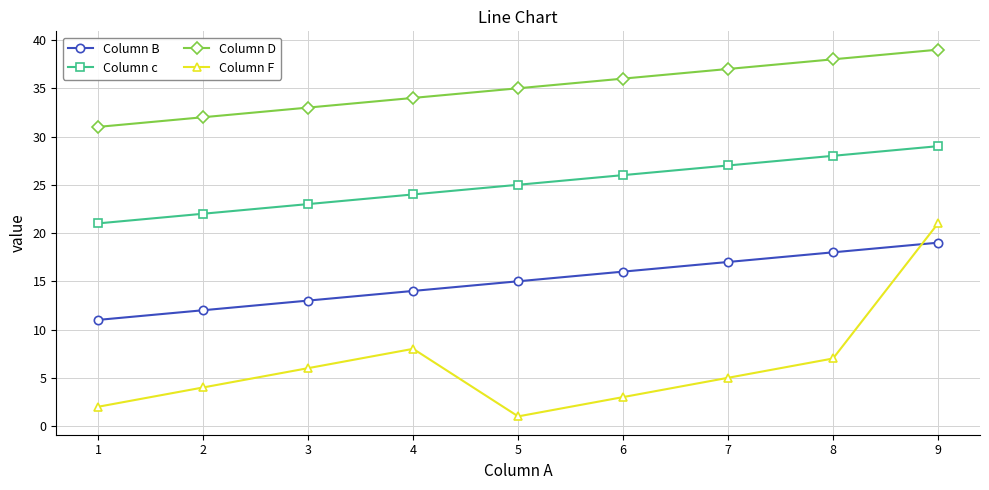

Is the value of Column B at 2 greater than the value of Column D at 7?

No